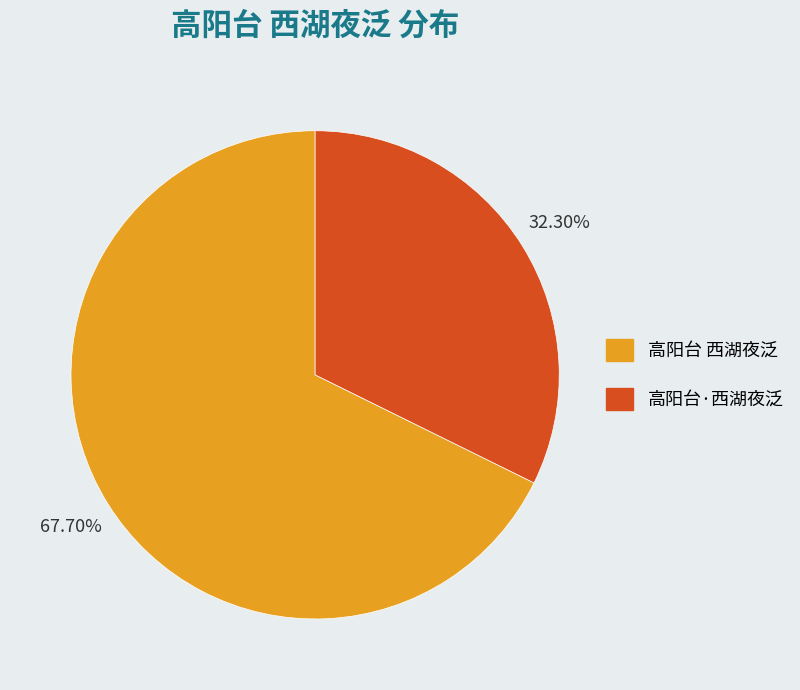

What percentage is the 高阳台·西湖夜泛 slice, to the nearest percent?

32%